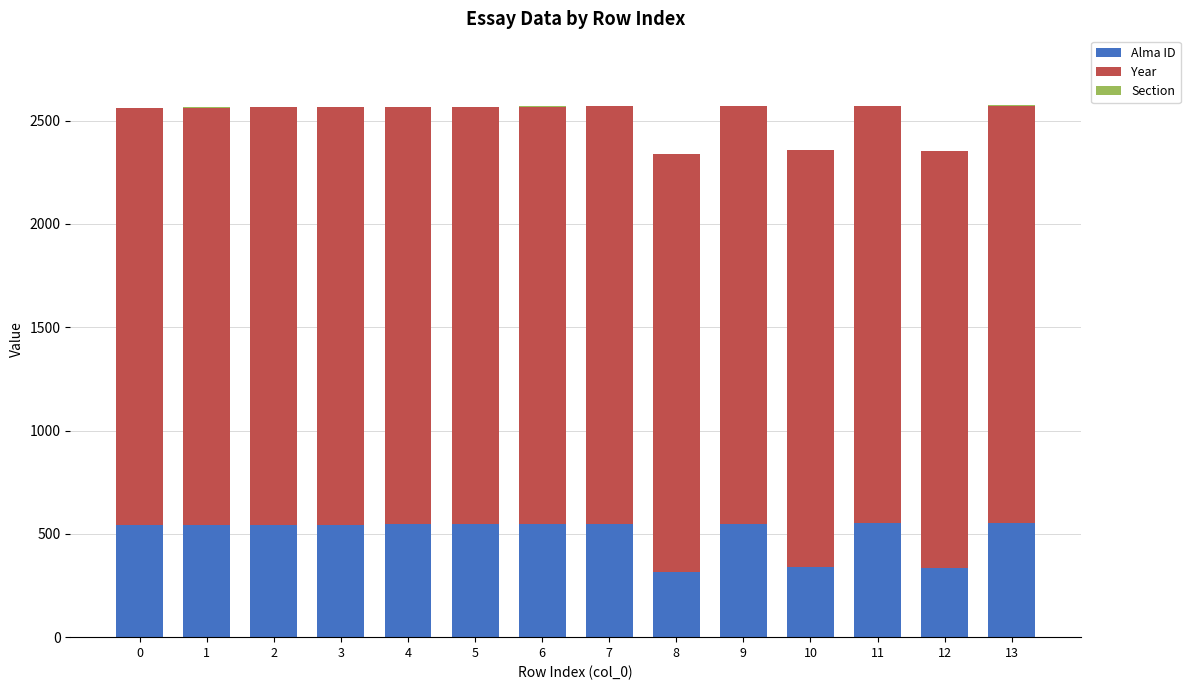

What is the sum of all Alma ID values?

7004